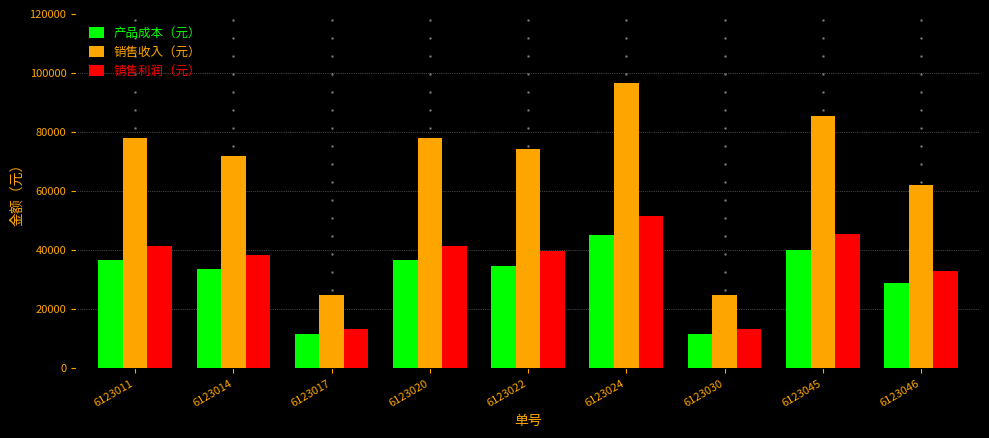

Is the value of 销售利润（元） at 6123030 greater than the value of 产品成本（元） at 6123030?

Yes